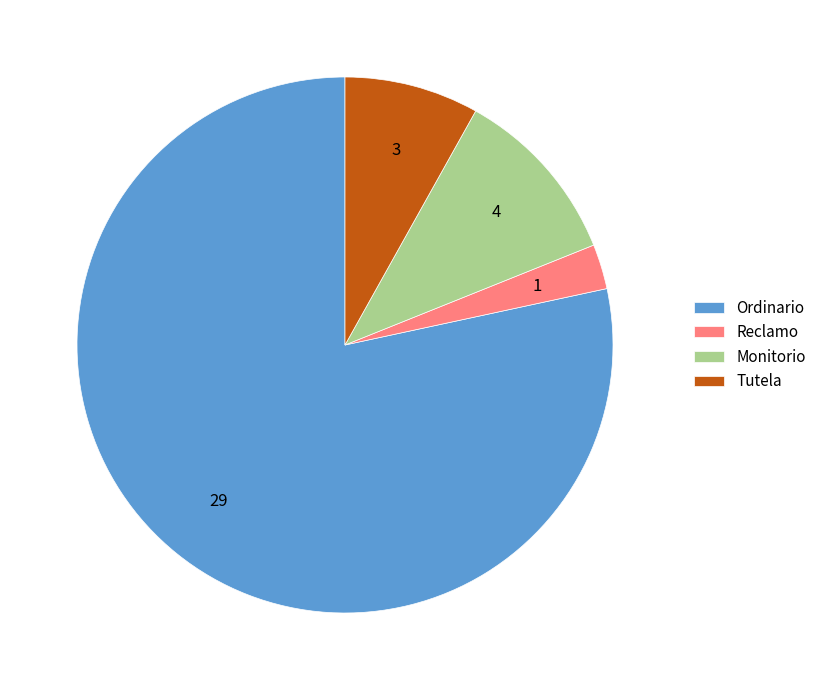

Combined, do Reclamo and Tutela account for over 50%?

No